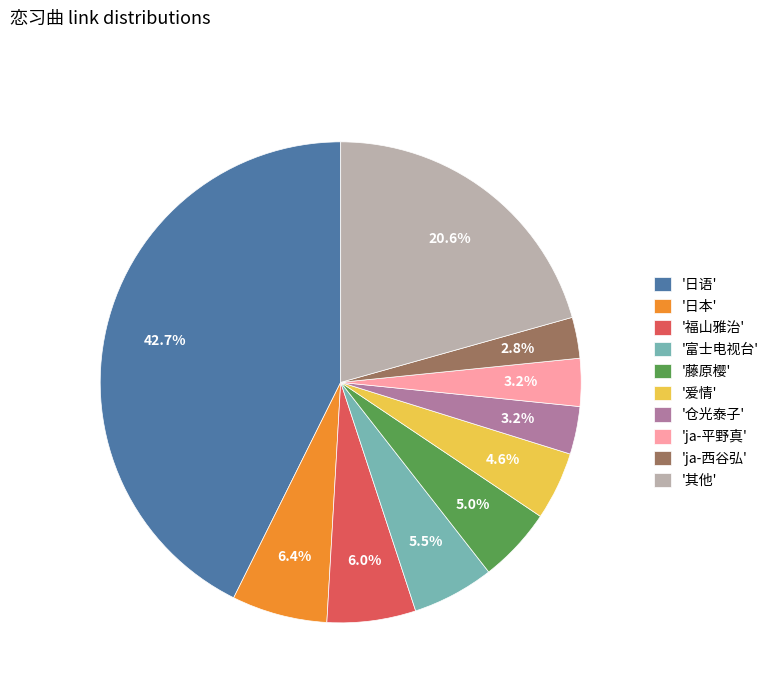

What is the ratio of the value at '日本' to the value at '爱情'?

1.4